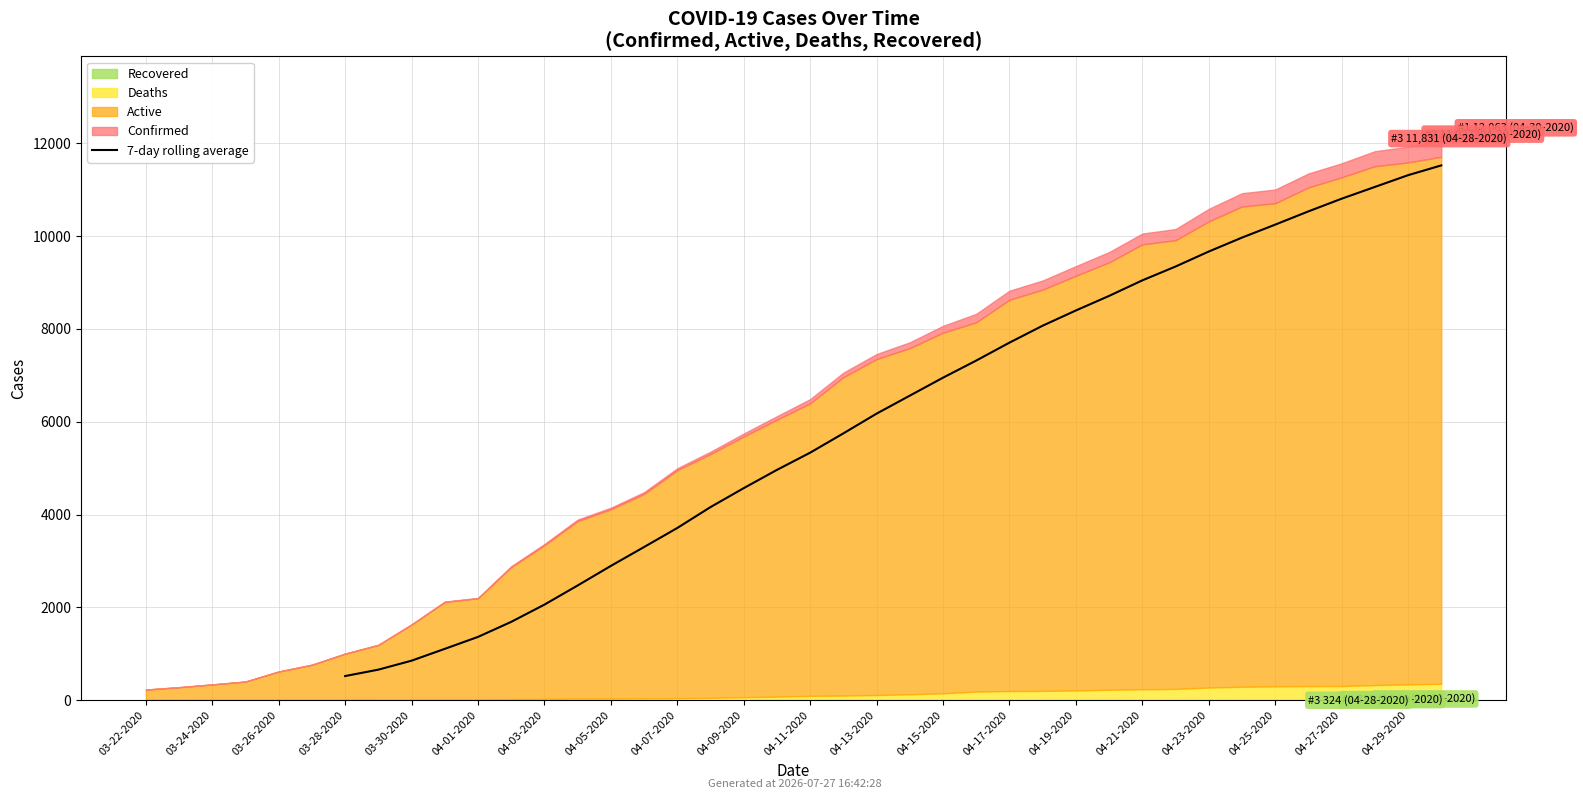

What is the label of the 11th point from the left?

04-11-2020